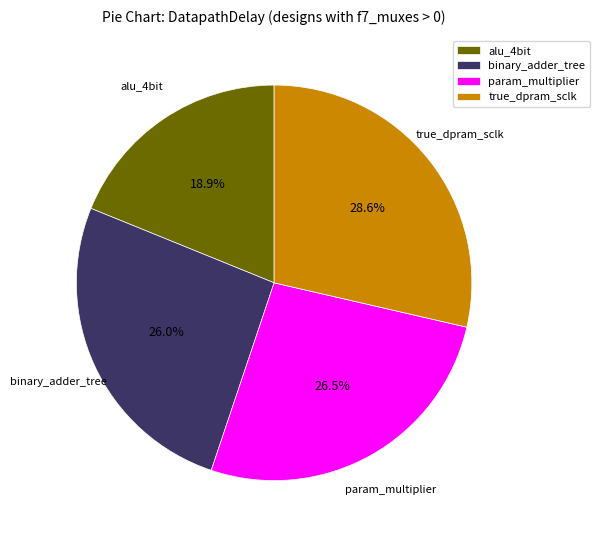

What is the ratio of the value at alu_4bit to the value at binary_adder_tree?

0.7